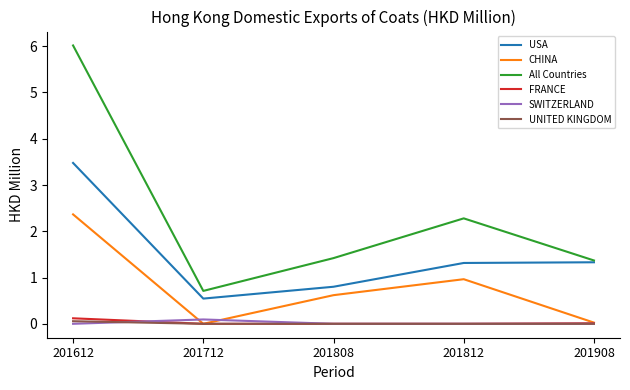

Is the value of All Countries at 201808 greater than the value of FRANCE at 201712?

Yes